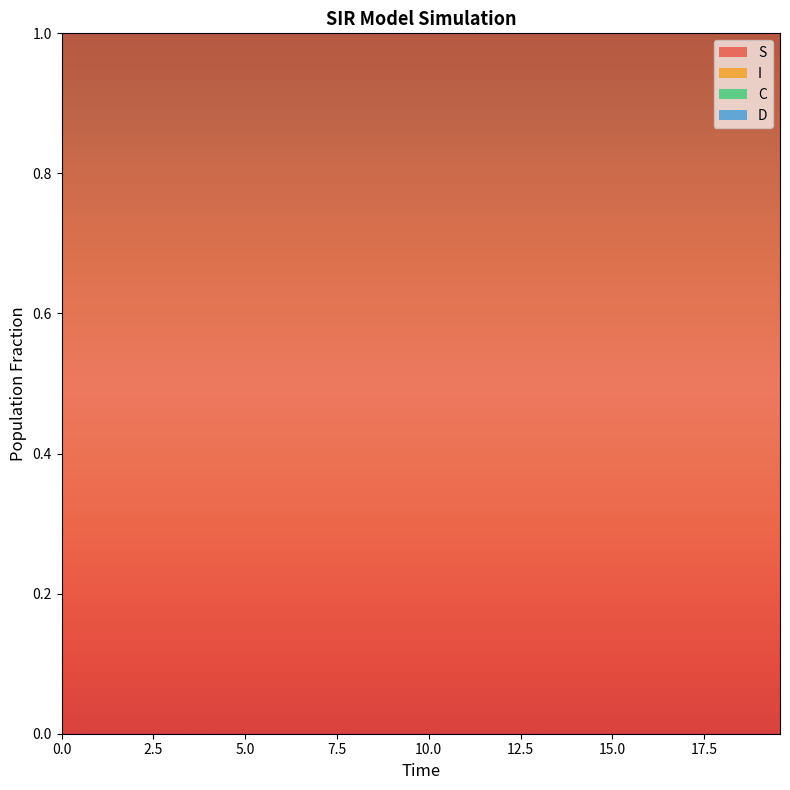

Reading left to right, transcribe all the data shown in this chart.

S: 0=1.0	1=1.0	2=1.0	3=1.0	4=1.0	5=1.0	6=1.0	7=1.0	8=1.0	9=1.0	10=1.0	11=1.0	12=1.0	13=1.0	14=1.0	15=1.0	16=1.0	17=1.0	18=1.0	19=1.0	20=1.0	21=1.0	22=1.0	23=1.0	24=1.0	25=1.0	26=1.0	27=1.0	28=1.0	29=1.0	30=1.0	31=1.0	32=1.0	33=1.0	34=1.0	35=1.0	36=1.0	37=1.0	38=1.0	39=1.0
I: 0=0.0	1=0.0	2=0.0	3=0.0	4=0.0	5=0.0	6=0.0	7=0.0	8=0.0	9=0.0	10=0.0	11=0.0	12=0.0	13=0.0	14=0.0	15=0.0	16=0.0	17=0.0	18=0.0	19=0.0	20=0.0	21=0.0	22=0.0	23=0.0	24=0.0	25=0.0	26=0.0	27=0.0	28=0.0	29=0.0	30=0.0	31=0.0	32=0.0	33=0.0	34=0.0	35=0.0	36=0.0	37=0.0	38=0.0	39=0.0
C: 0=0.5	1=0.5	2=0.5	3=0.4	4=0.4	5=0.4	6=0.4	7=0.4	8=0.3	9=0.3	10=0.3	11=0.3	12=0.3	13=0.3	14=0.2	15=0.2	16=0.2	17=0.2	18=0.2	19=0.2	20=0.2	21=0.1	22=0.1	23=0.1	24=0.1	25=0.1	26=0.1	27=0.1	28=0.1	29=0.1	30=0.1	31=0.1	32=0.1	33=0.1	34=0.1	35=0.1	36=0.0	37=0.0	38=0.0	39=0.0
D: 0=0.5	1=0.5	2=0.5	3=0.6	4=0.6	5=0.6	6=0.6	7=0.6	8=0.7	9=0.7	10=0.7	11=0.7	12=0.7	13=0.7	14=0.8	15=0.8	16=0.8	17=0.8	18=0.8	19=0.8	20=0.8	21=0.9	22=0.9	23=0.9	24=0.9	25=0.9	26=0.9	27=0.9	28=0.9	29=0.9	30=0.9	31=0.9	32=0.9	33=0.9	34=0.9	35=0.9	36=1.0	37=1.0	38=1.0	39=1.0